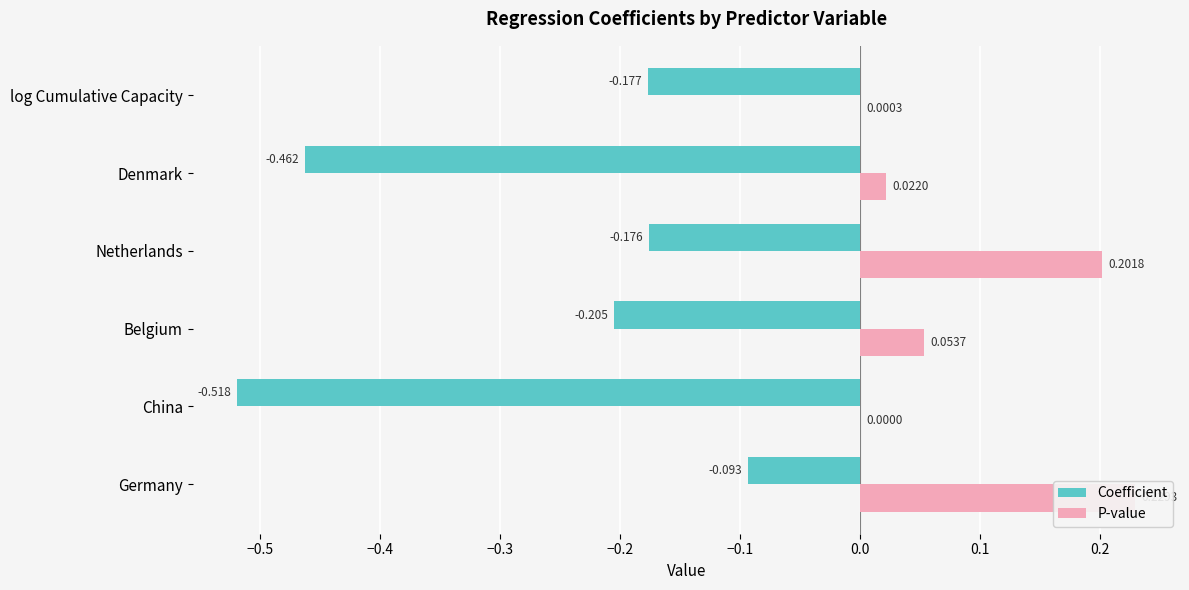

Between Netherlands and log Cumulative Capacity, which series saw the biggest shift?

P-value